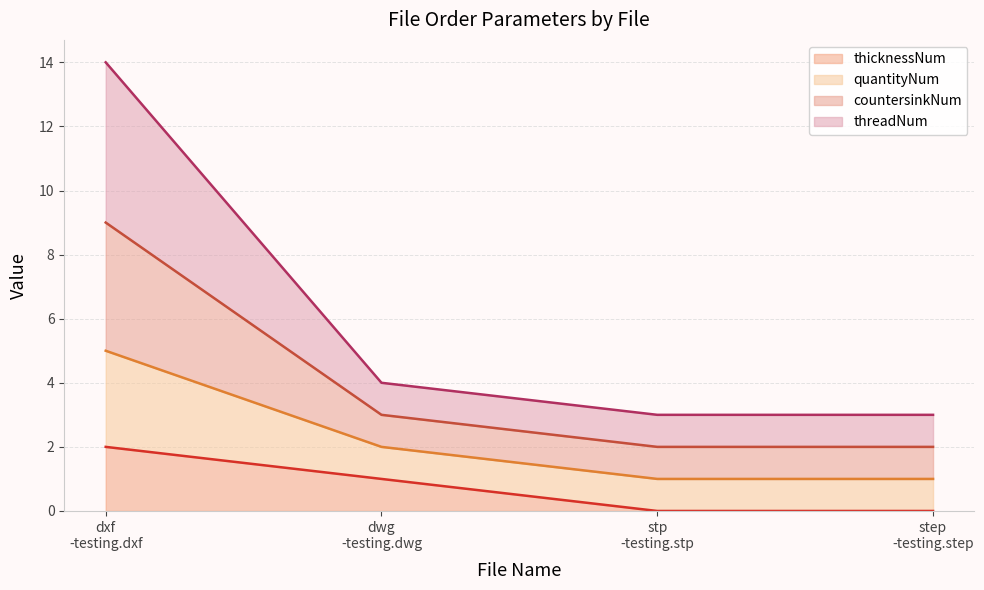

What is the value of the countersinkNum point at the 3rd from the left?

2